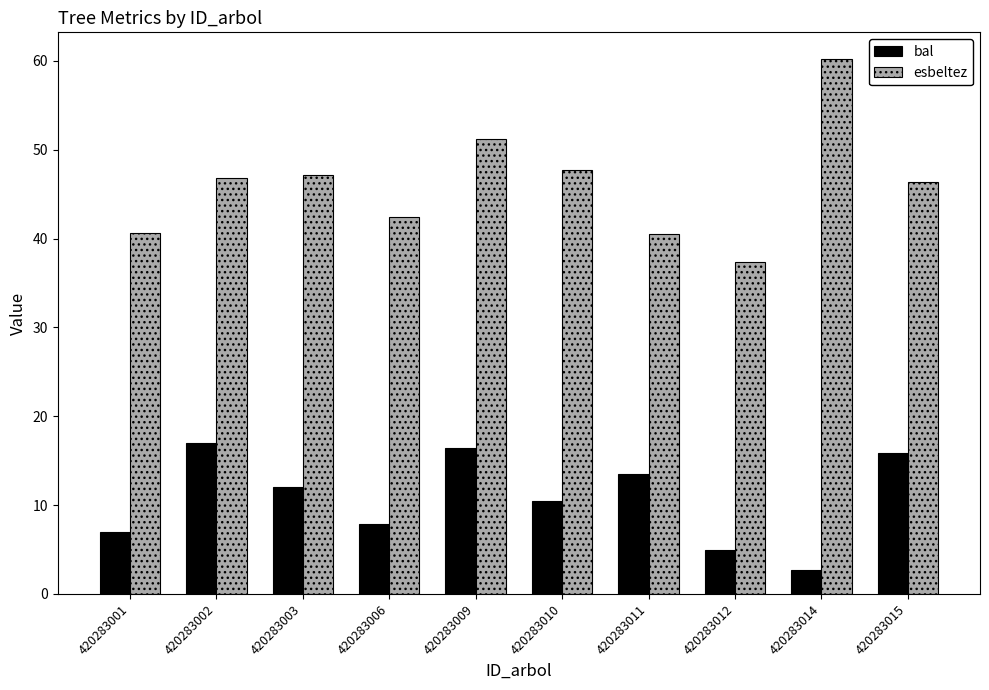

What are all the series names shown in the legend?

bal, esbeltez